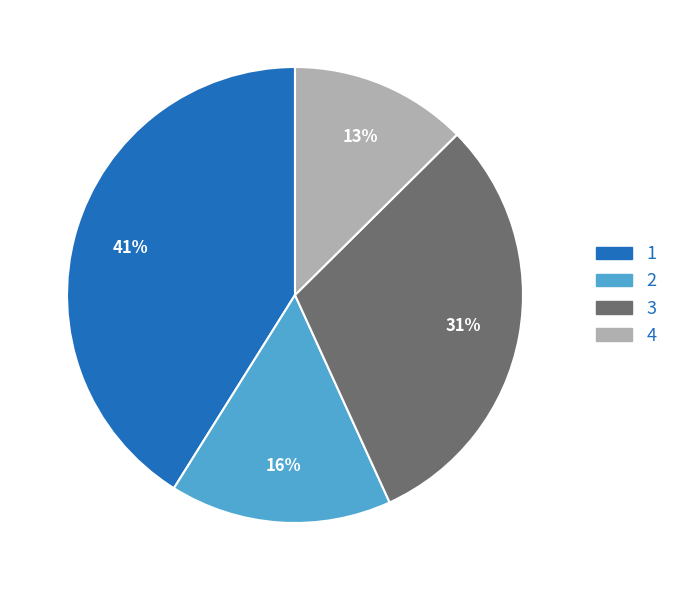

How many segments does this pie chart have?

4